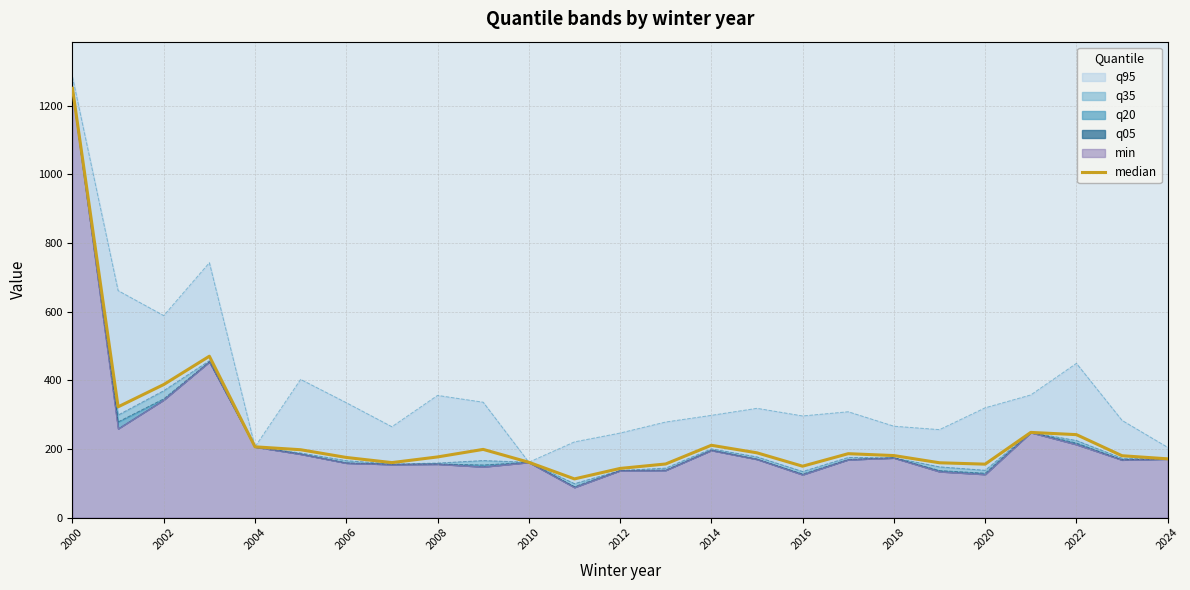

What is the ratio of the value at 2016 to the value at 2014?

0.7